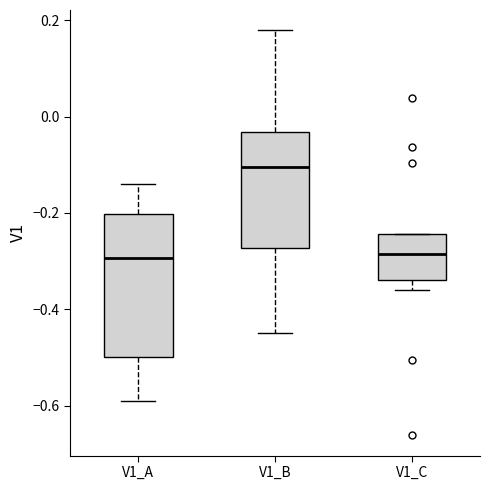

Which box is the tallest, from its lower edge to its upper edge?

V1_A